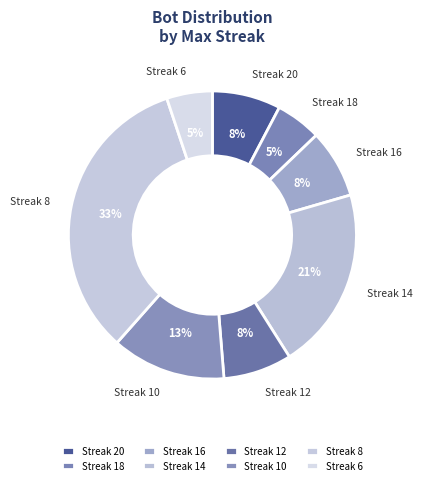

To the nearest percent, what percentage of the pie is Streak 16?

8%